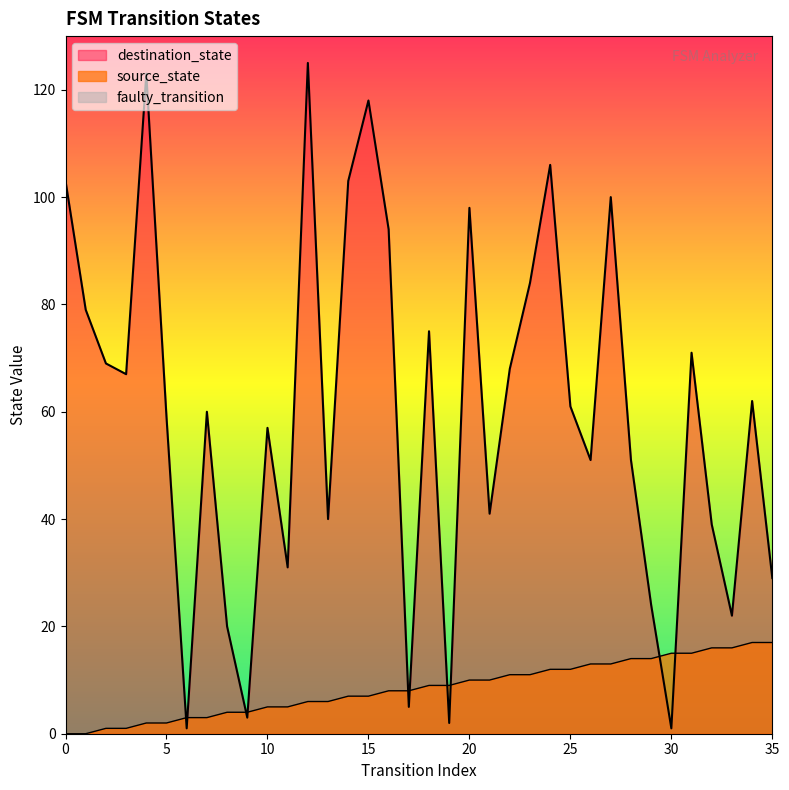

True or false: destination_state has a value of 1 at 30.

False